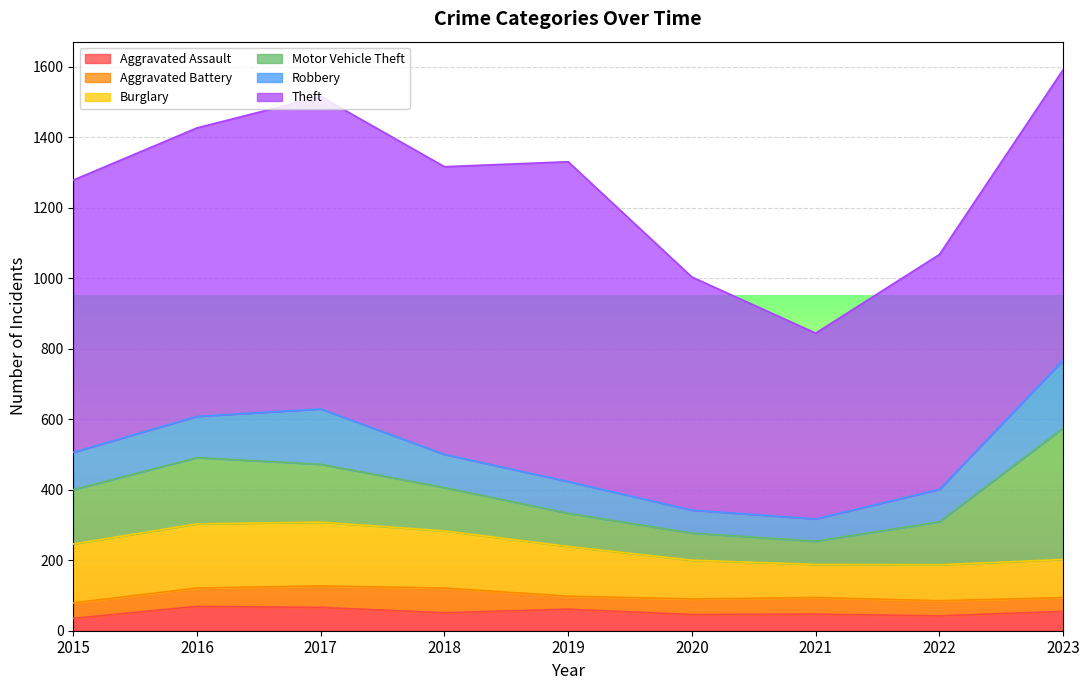

In Theft, how many points are higher than both neighbors (excluding endpoints)?

2